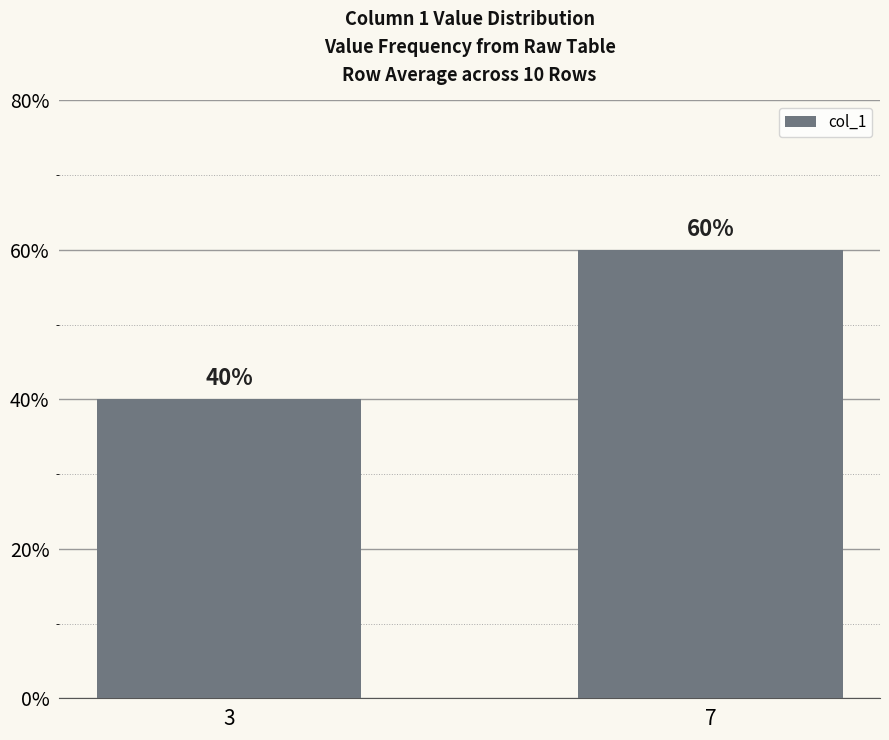

How many data points are less than 60?

1